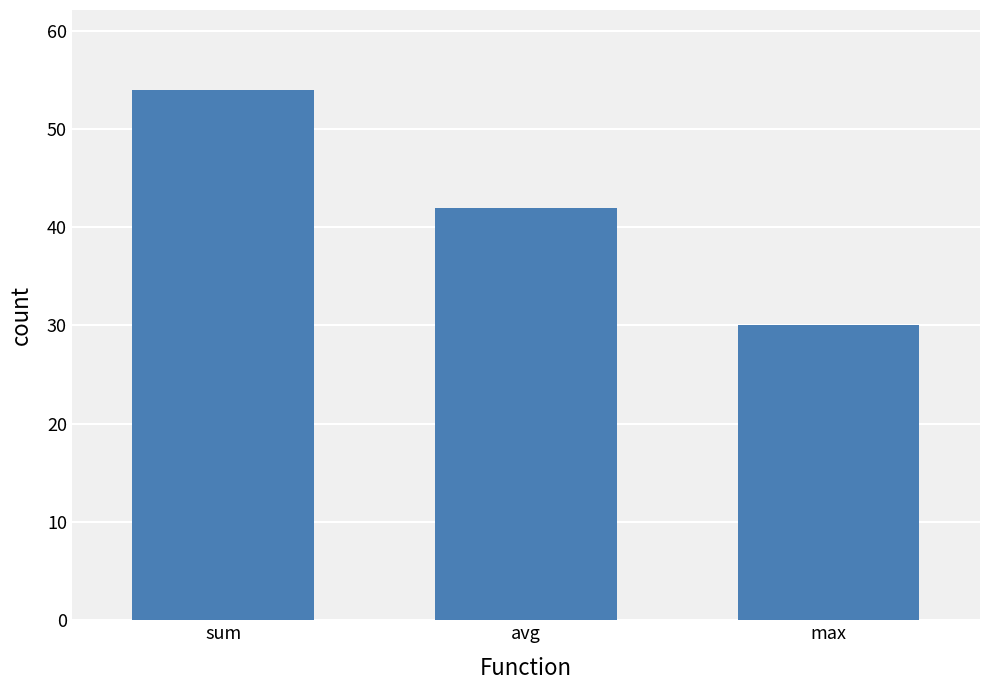

Between max and sum, which is larger?

sum